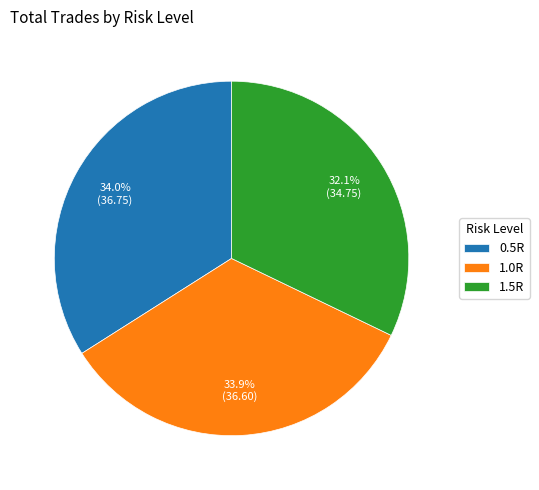

To the nearest percent, what portion does 1.0R represent?

34%